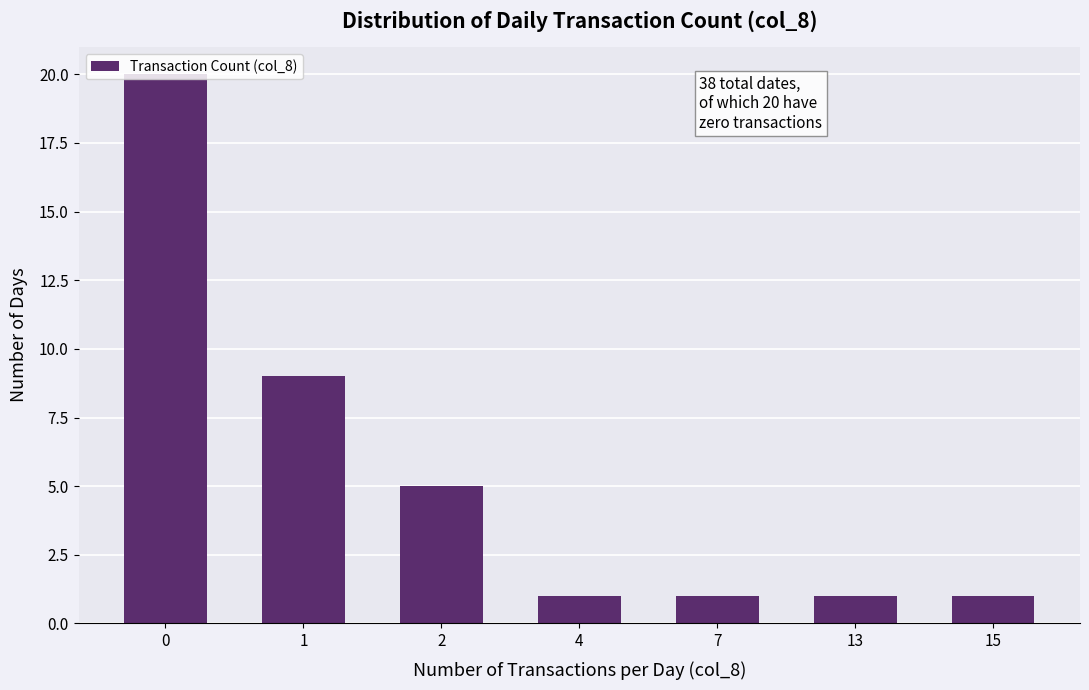

The chart shows a value of 1 at 7. True or false?

True